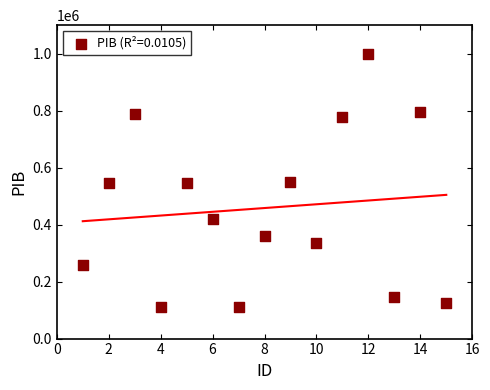

What is the range of Y values (max minus min)?

888396